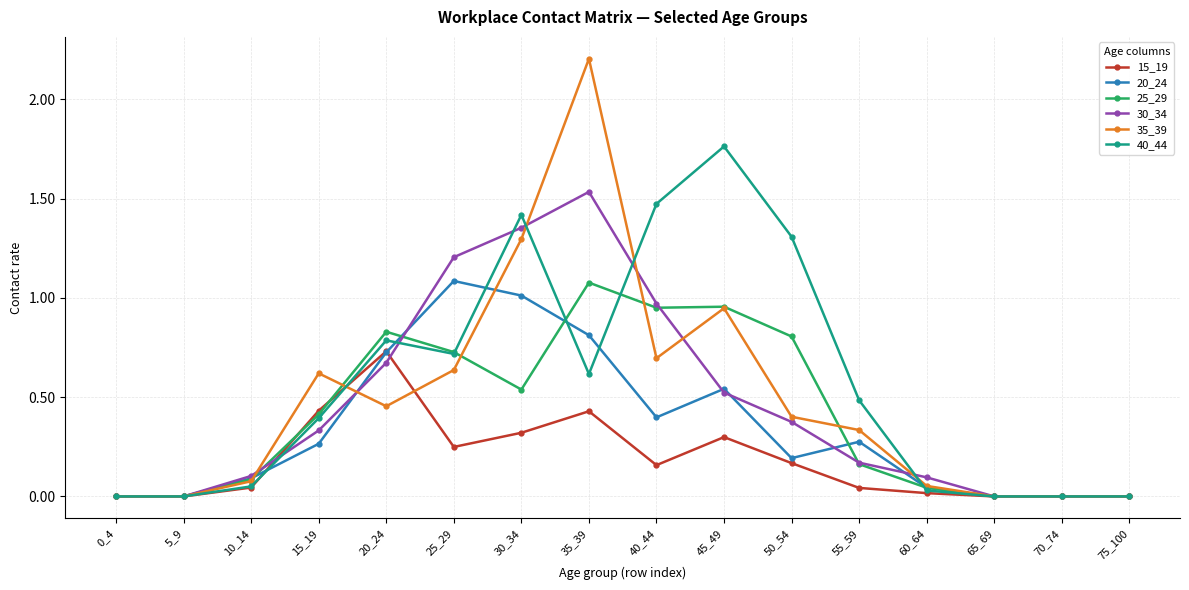

Which series has the widest spread of values?

35_39